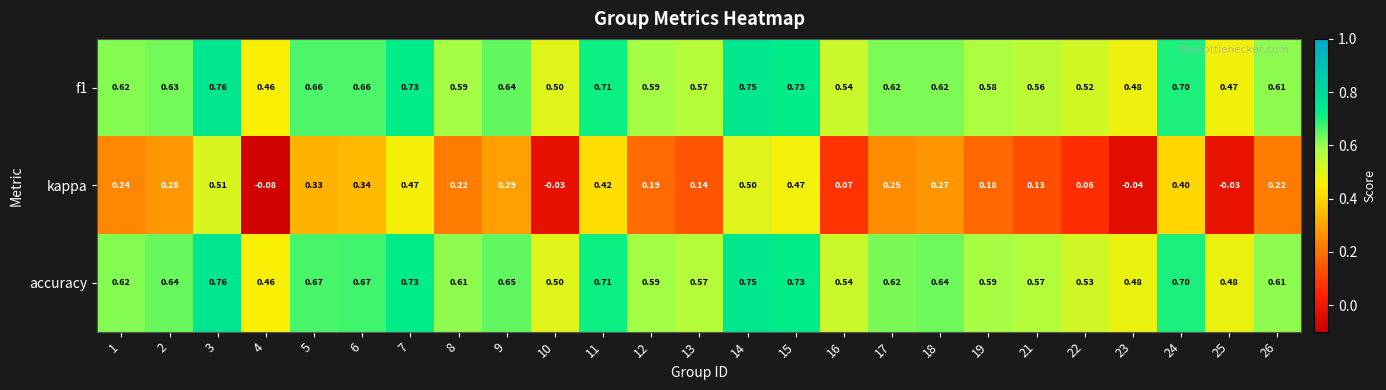

Which series changed the most between 7 and 23?

kappa